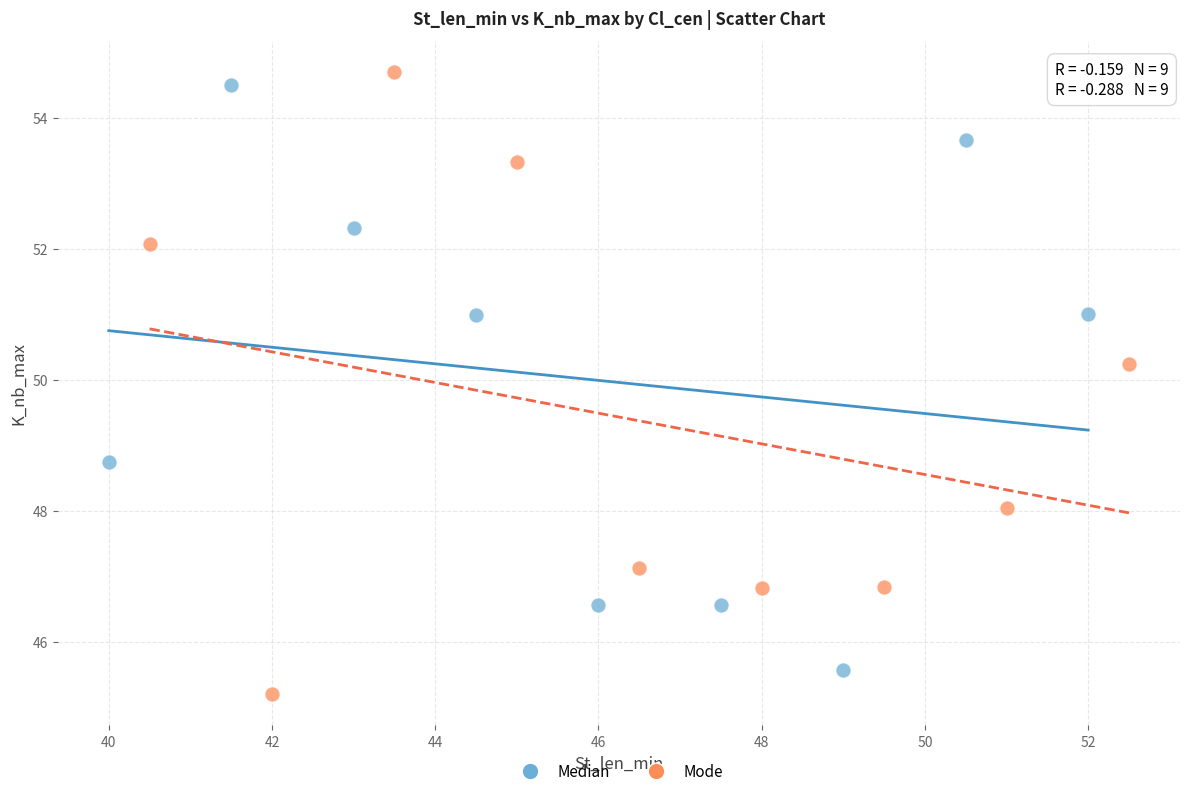

Which series reaches the minimum Y coordinate?

Mode